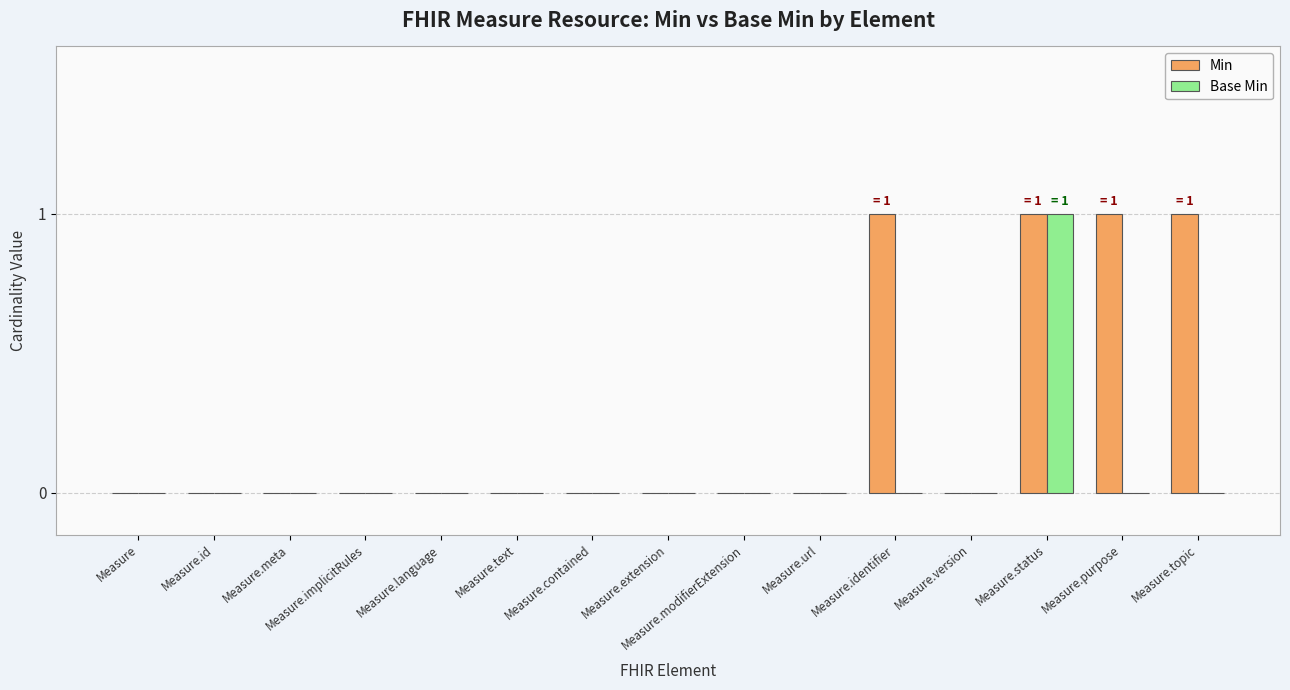

Is it true that Min equals 1 at Measure.implicitRules?

False